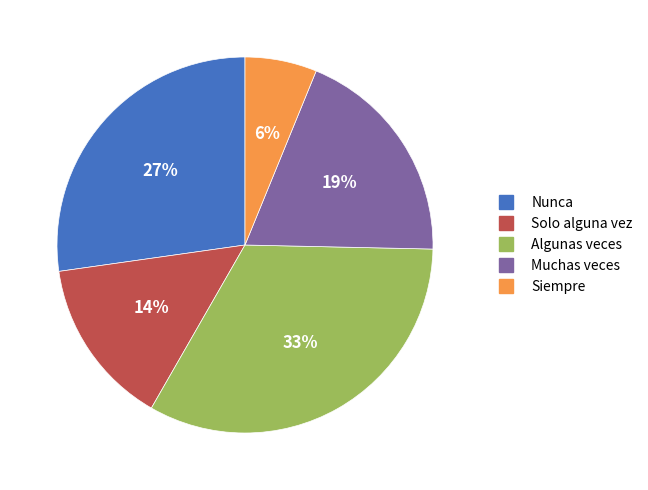

Rank the categories by value from lowest to highest.

Siempre, Solo alguna vez, Muchas veces, Nunca, Algunas veces